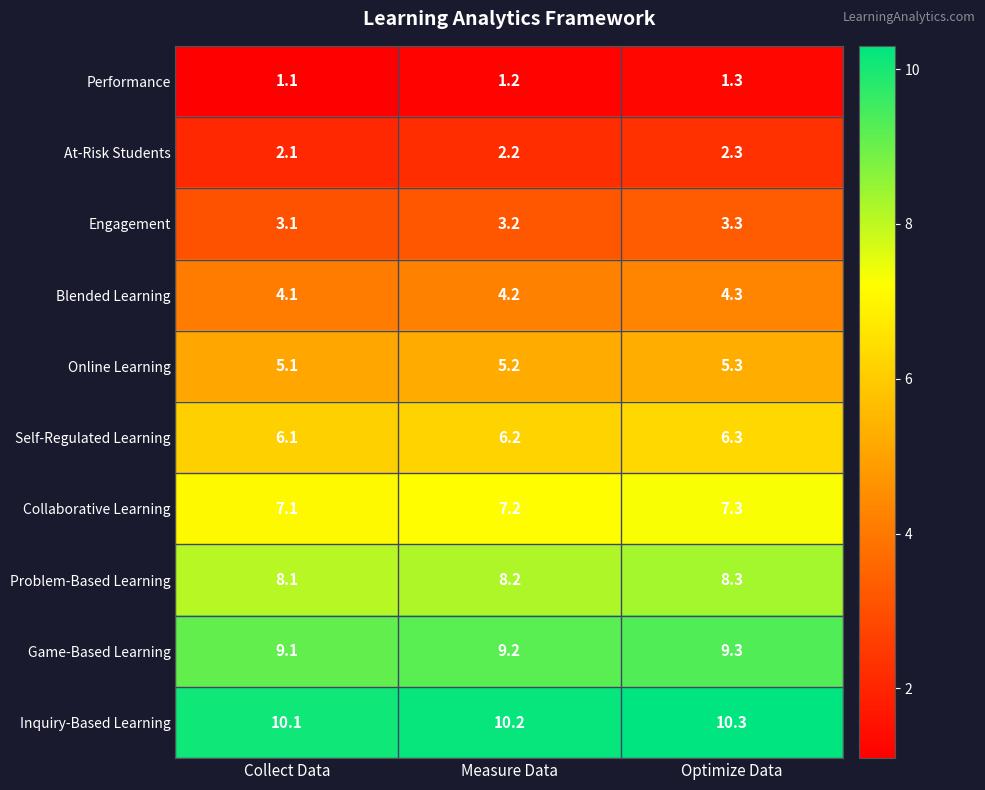

True or false: Blended Learning has a value of 1.4 at Collect Data.

False